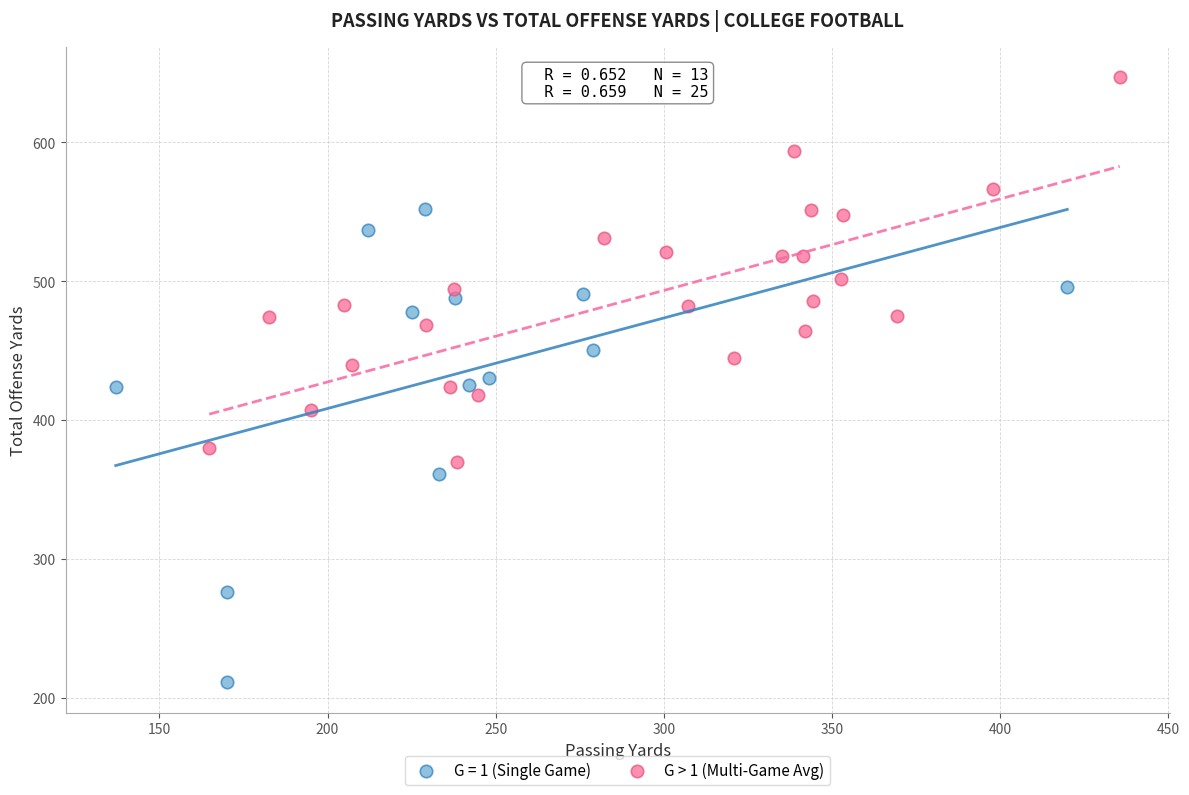

Which series reaches the maximum Y coordinate?

G > 1 (Multi-Game Avg)